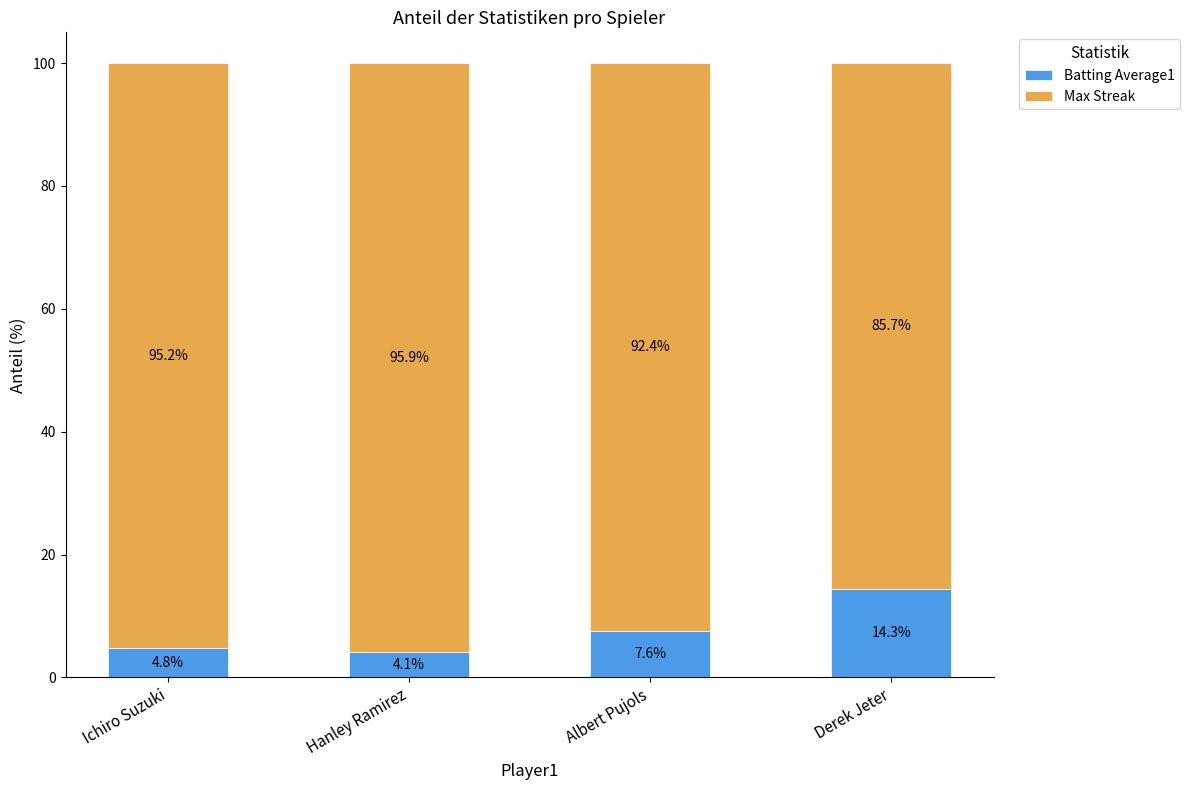

True or false: Batting Average1 has a value of 4.8 at Ichiro Suzuki.

True